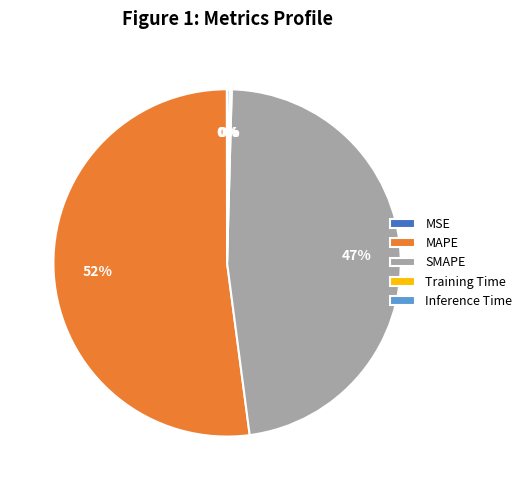

To the nearest percent, what is the average slice percentage?

20%